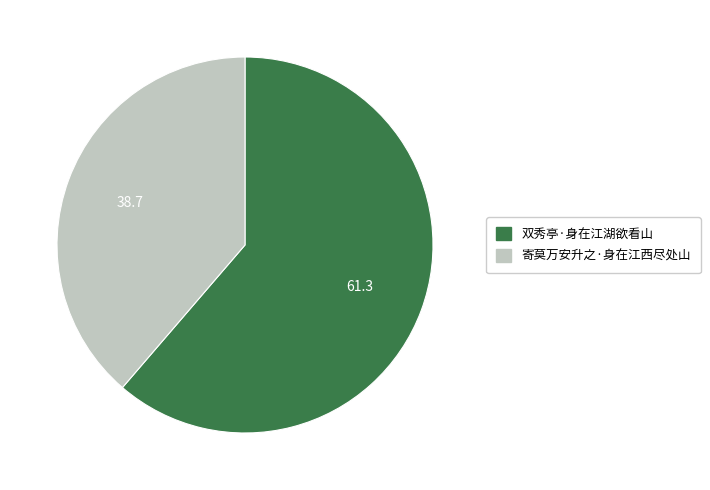

Combined, do 寄莫万安升之·身在江西尽处山 and 双秀亭·身在江湖欲看山 account for over 50%?

Yes